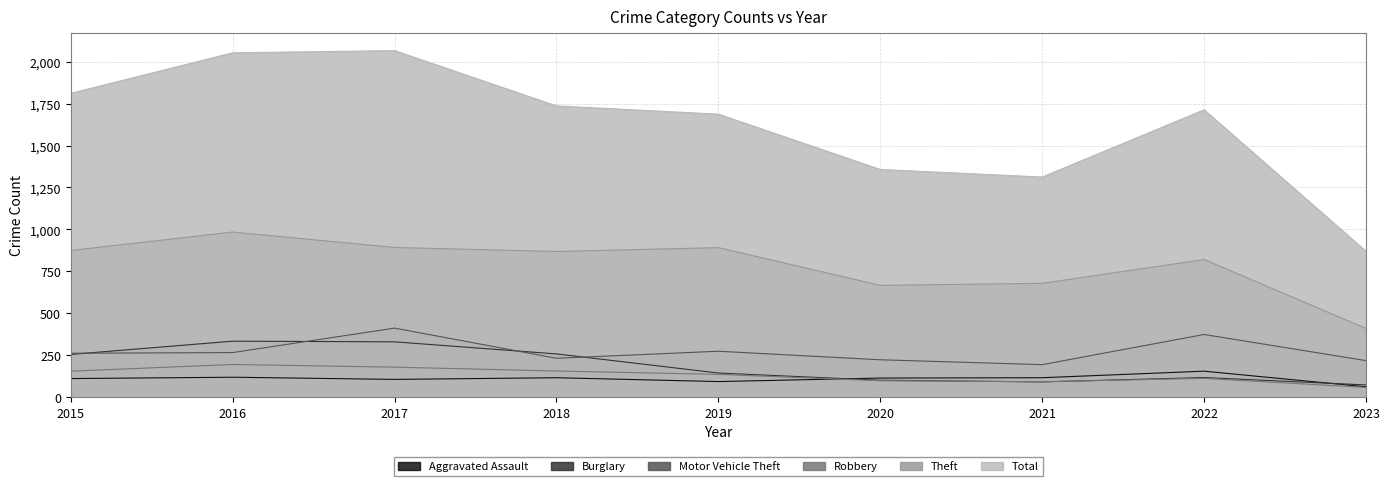

What is the sum of all Total values?

14604